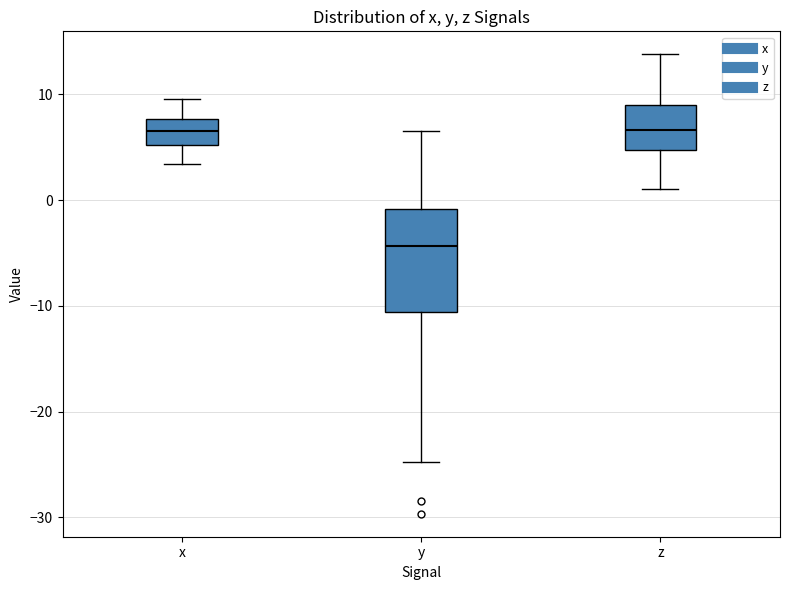

Reading left to right, read every box against the y-axis: the position of its median line, the range the box covers, and the ends of its whiskers. The values are not printed on the chart, so give them approximately, as read against the axis.

x: median 7, box 5 to 8, whiskers 3 to 10
y: median -4, box -11 to -1, whiskers -25 to 7
z: median 7, box 5 to 9, whiskers 1 to 14